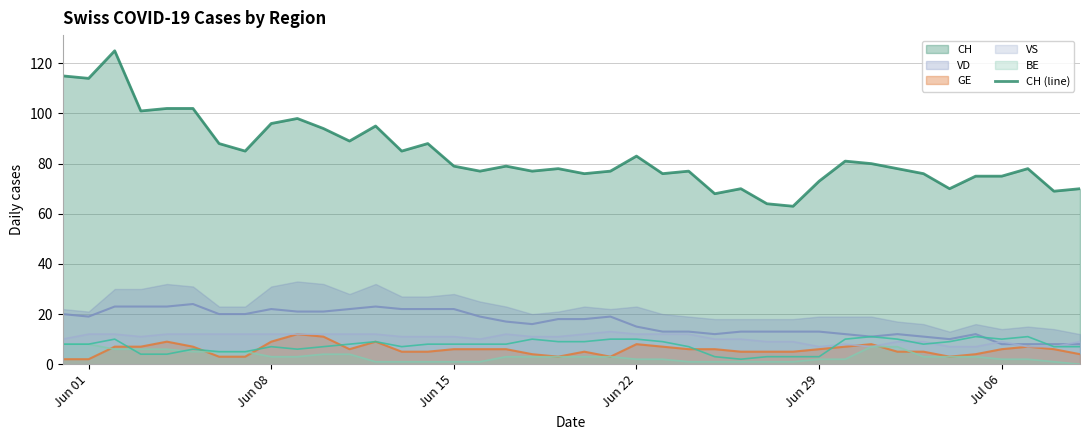

Where does the VS (line) series first go above 11?

Jun 01